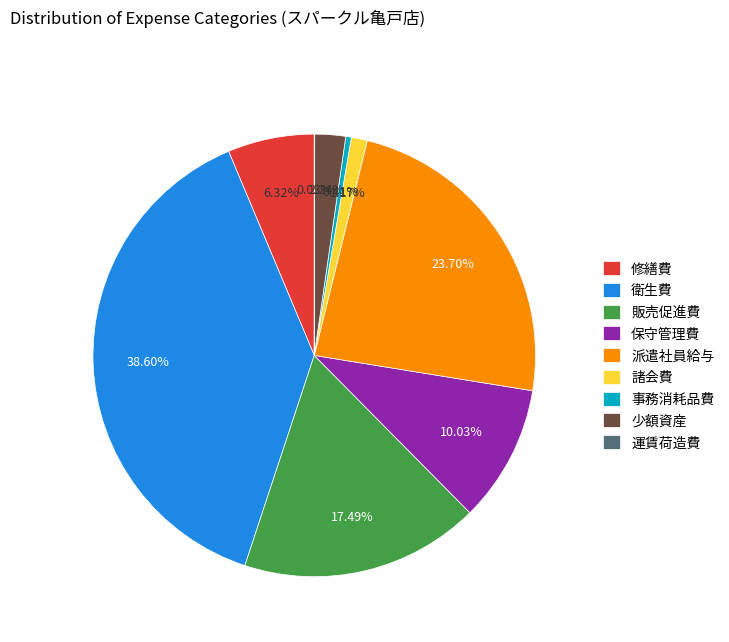

Which category has the biggest portion of the pie?

衛生費